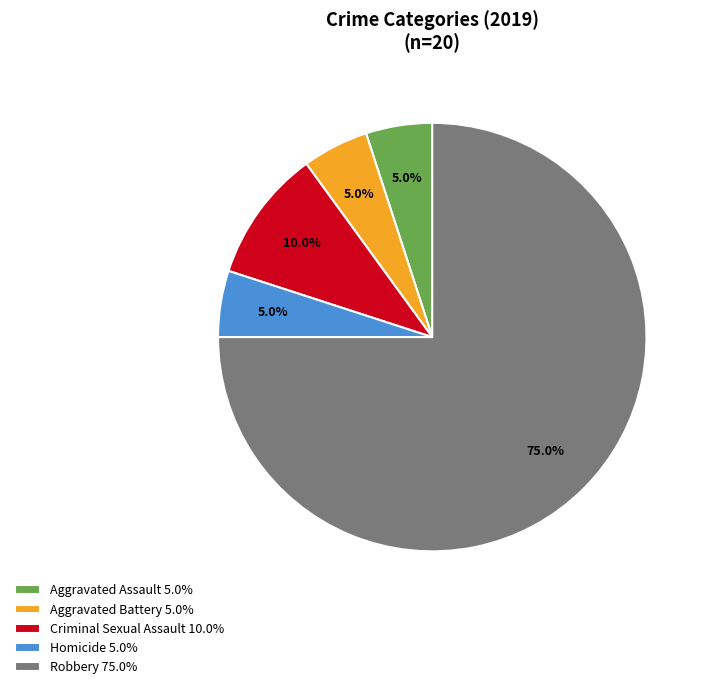

How many segments does this pie chart have?

5